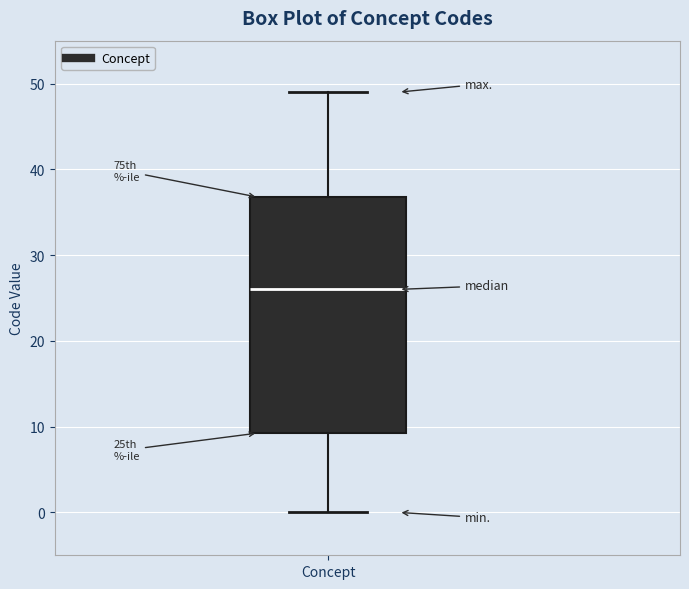

Where does the lower whisker of the box for Concept end on the y-axis? The values are not printed on the chart, so give them approximately, as read against the axis.

0